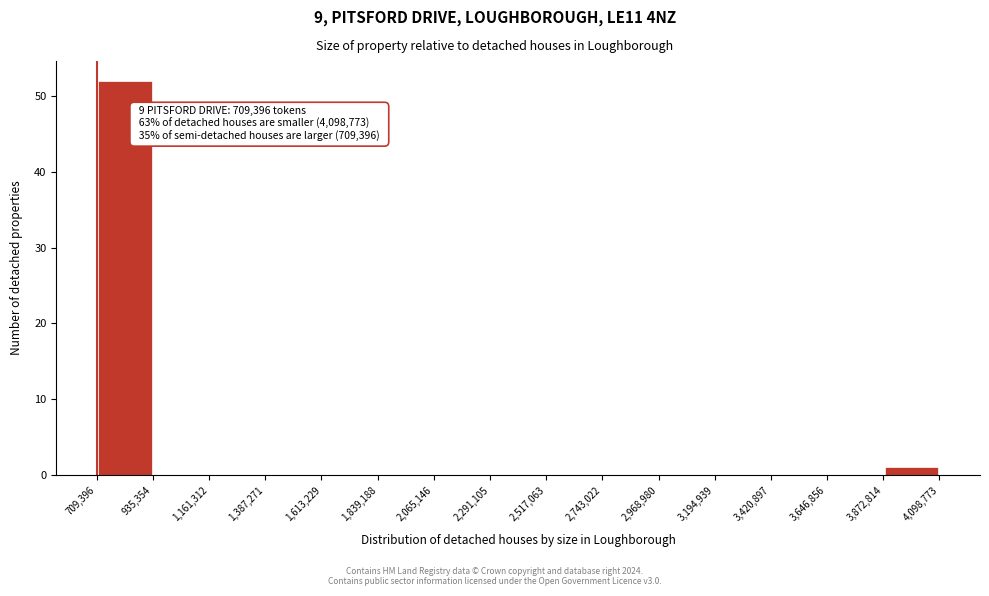

Which range on the x-axis has the tallest bar?

709,396 to 935,354